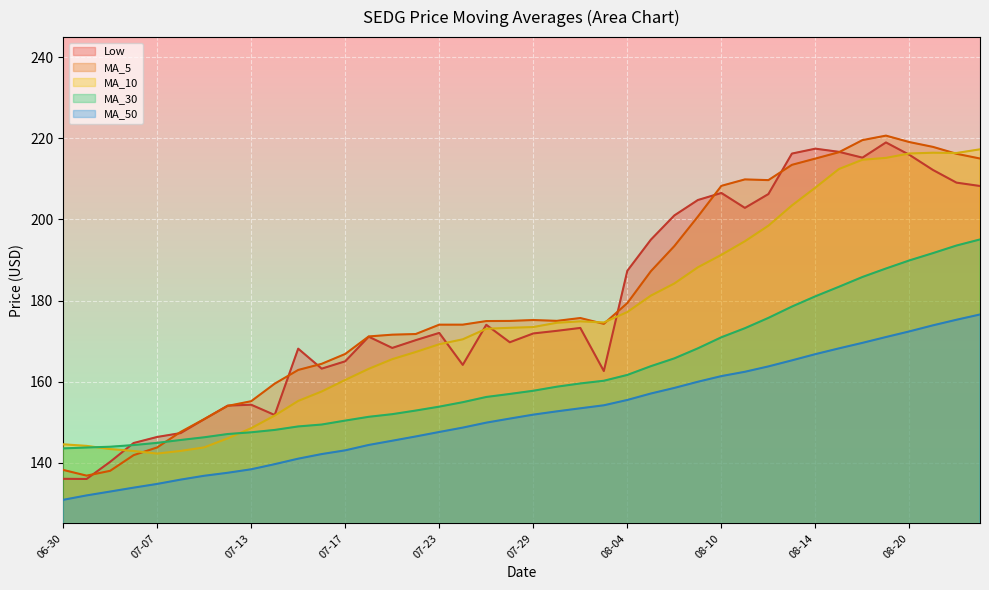

What is the approximate value of MA_10 at 2020-08-18?

214.7